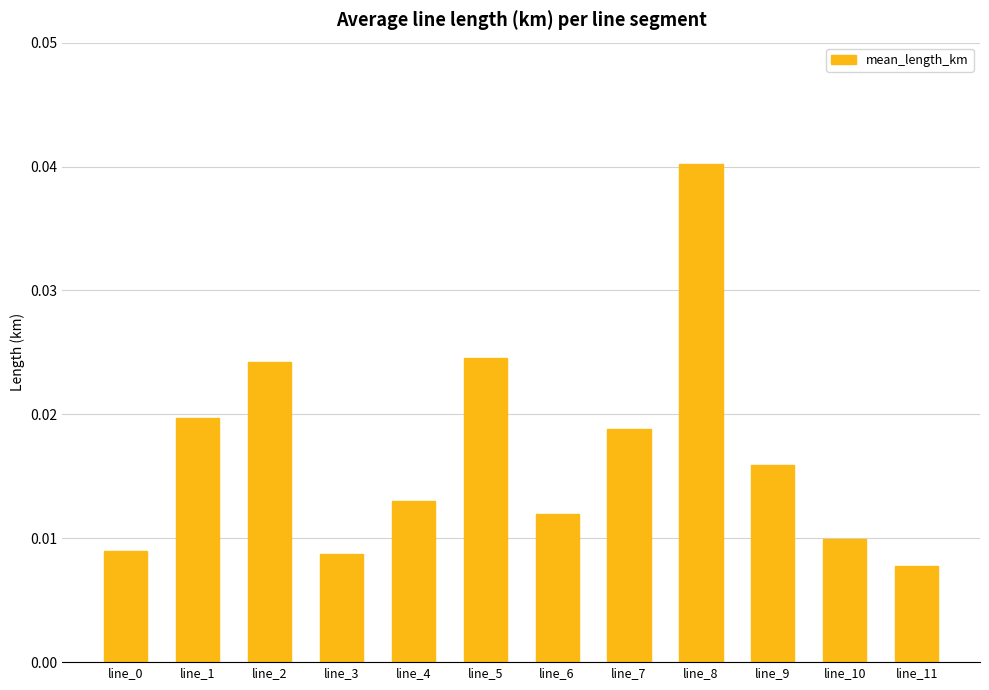

Between line_10 and line_4, which is larger?

line_4